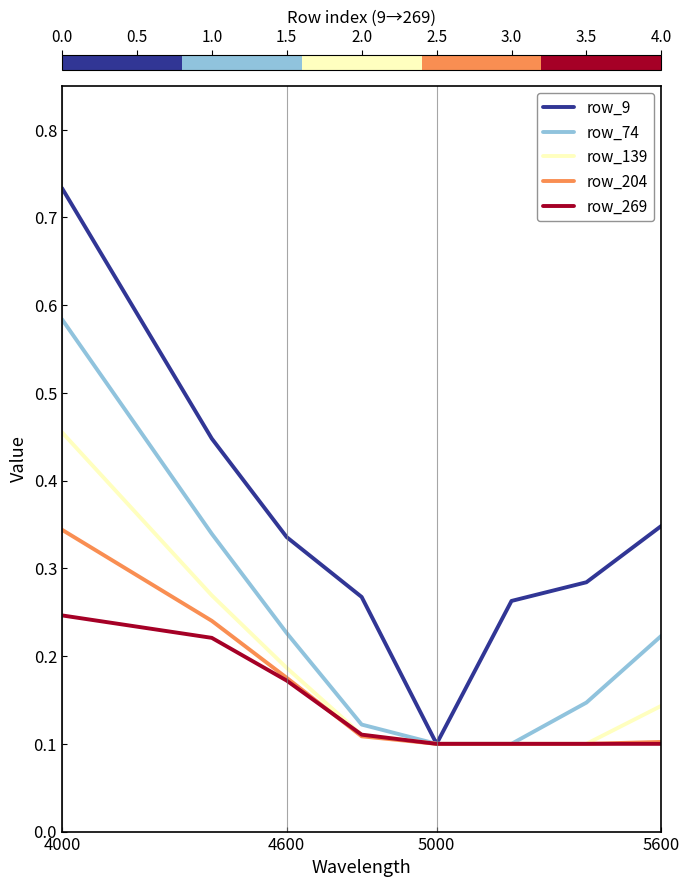

Which series has the largest total across all categories?

row_9